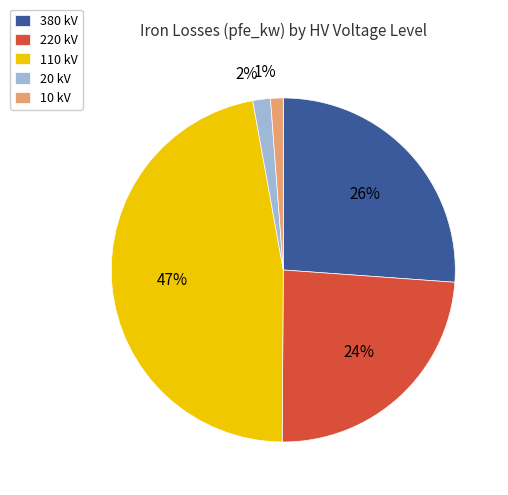

To the nearest percent, what is the average slice percentage?

20%